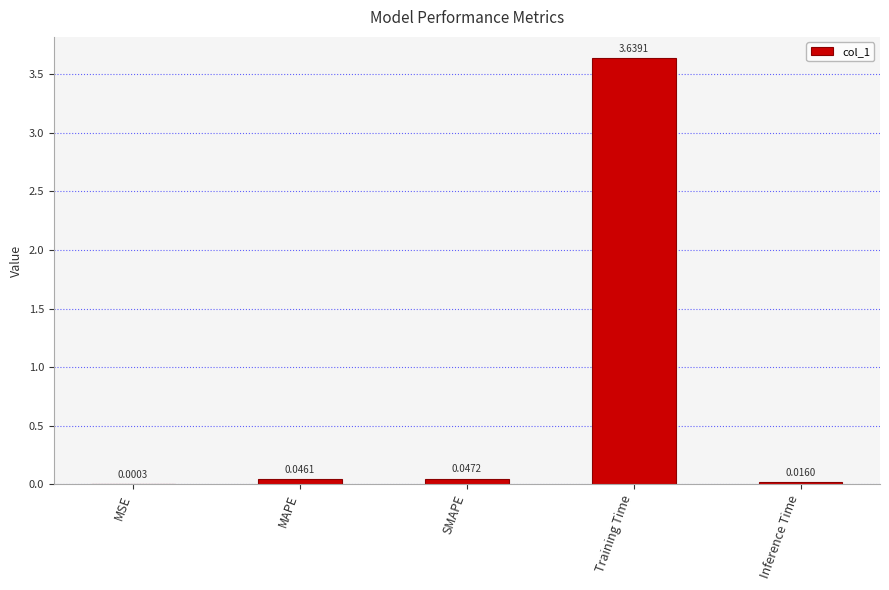

Which has a higher value, Training Time or MAPE?

Training Time